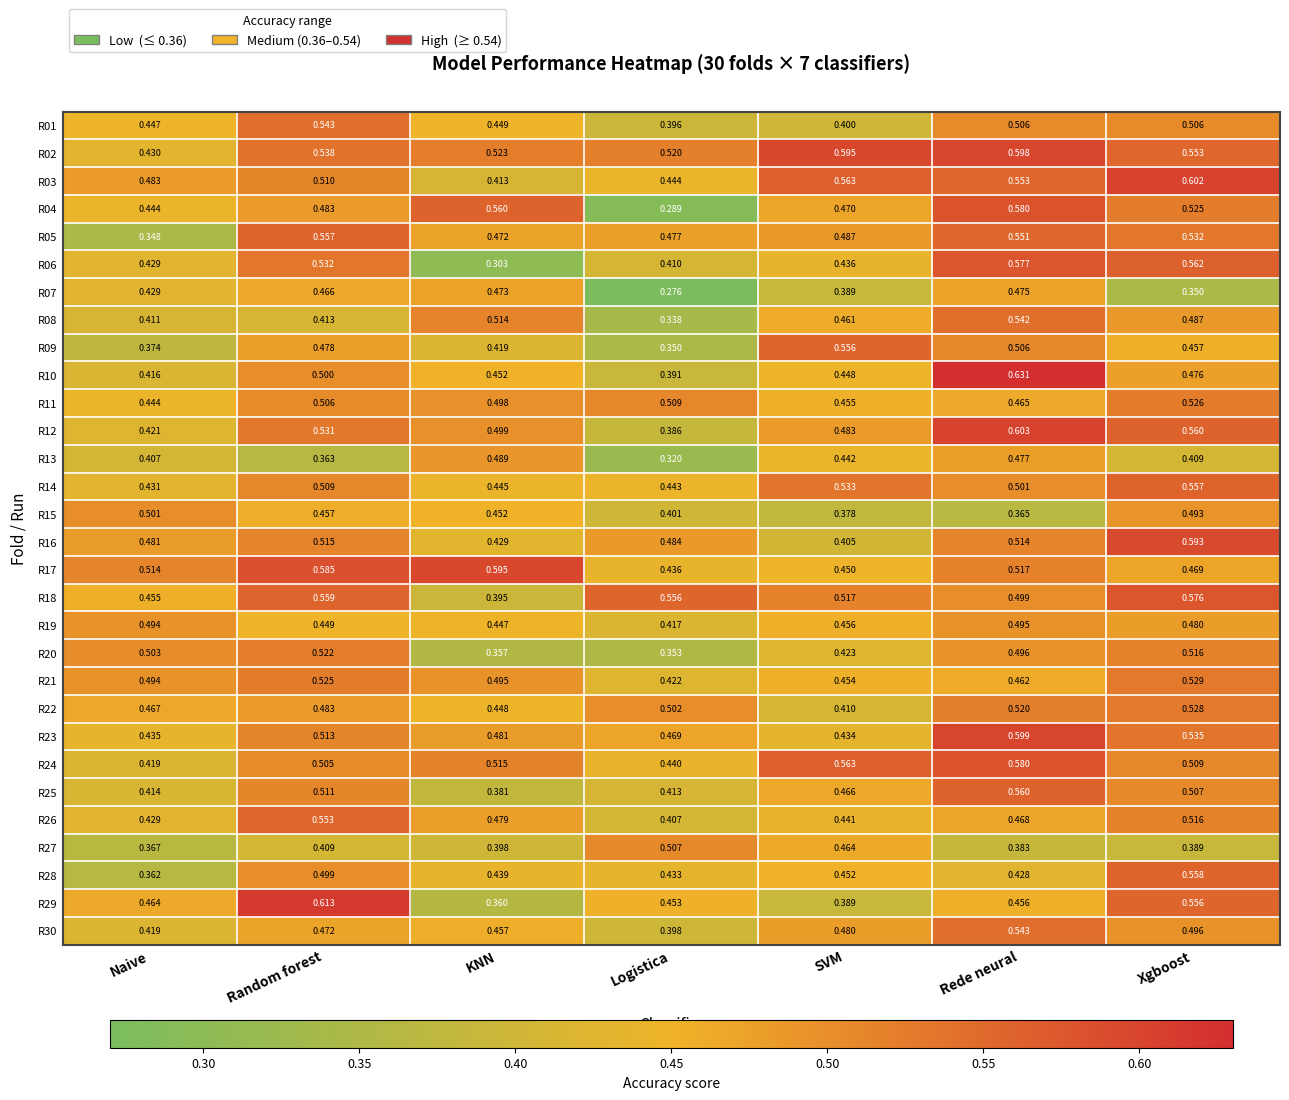

List the labels in order of R17 value, smallest first.

Logistica, SVM, Xgboost, Naive, Rede neural, Random forest, KNN